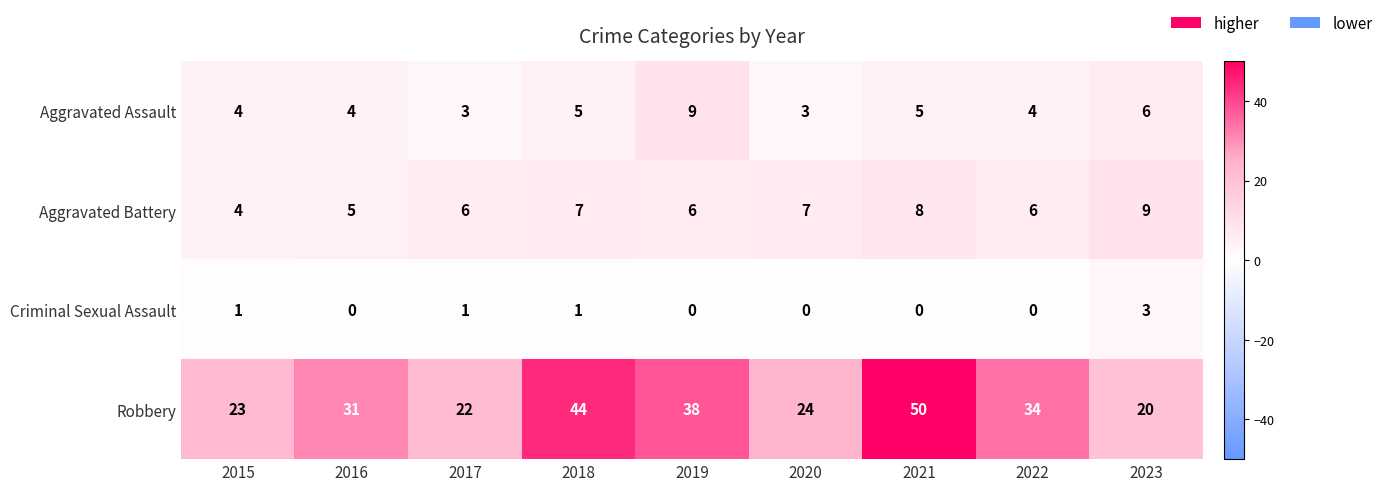

What is the maximum value shown in the chart?

50